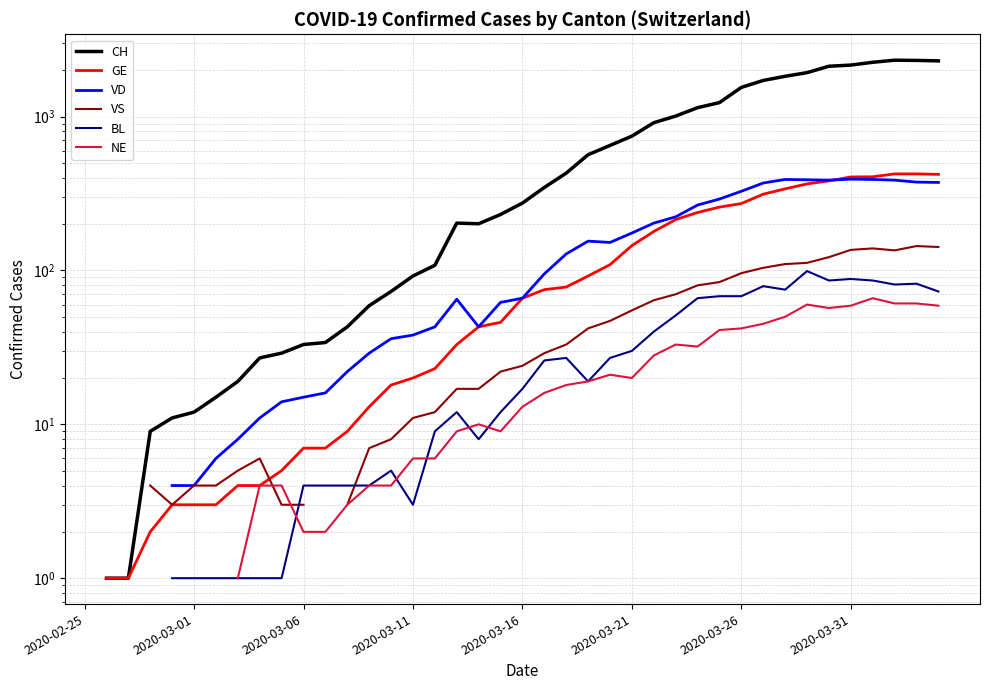

What is the minimum value shown in the chart?

1.0